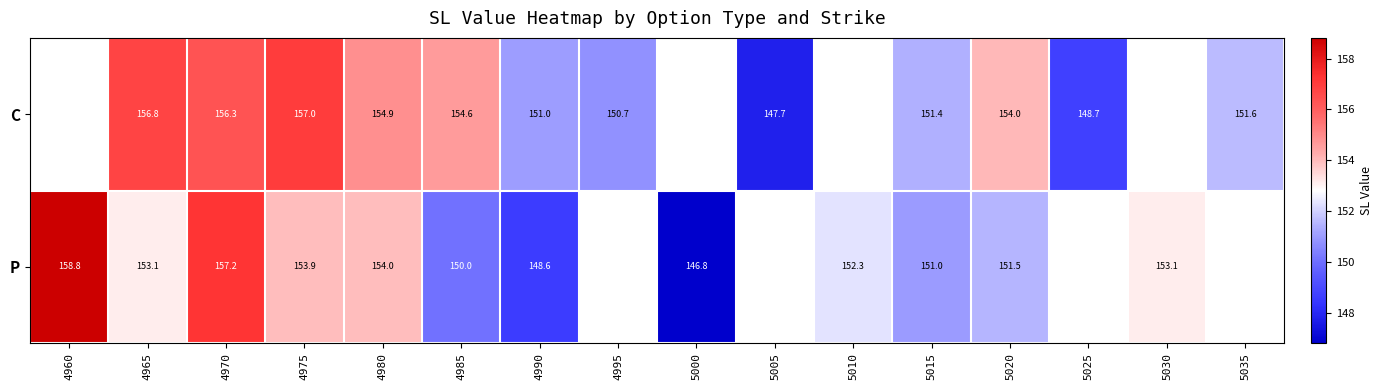

Is the value of C at 5005 greater than the value of P at 4980?

No